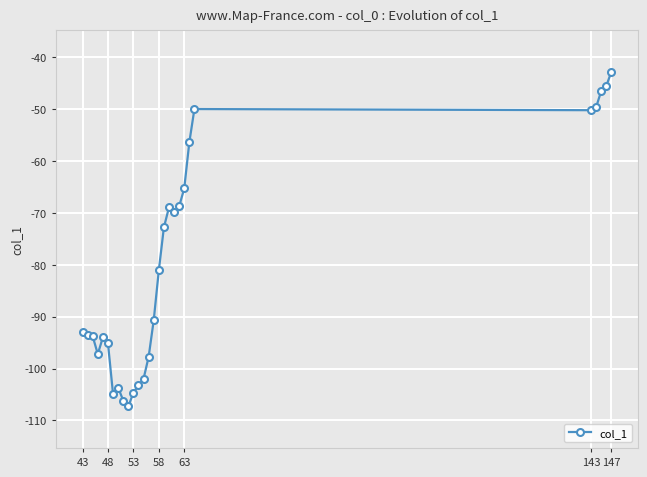

What is the minimum value shown in the chart?

-107.3